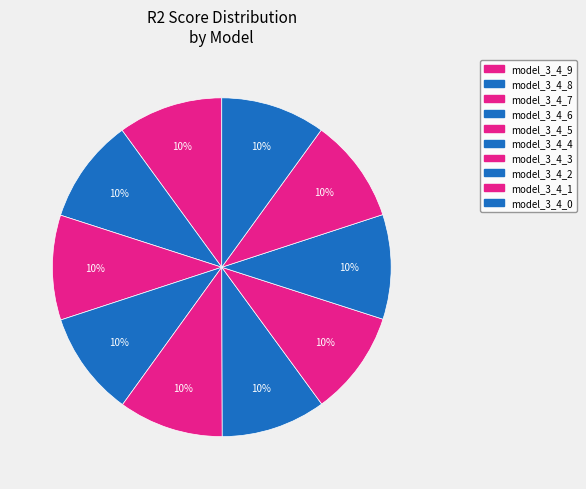

The model_3_4_2 slice represents 1% of the pie. True or false?

False